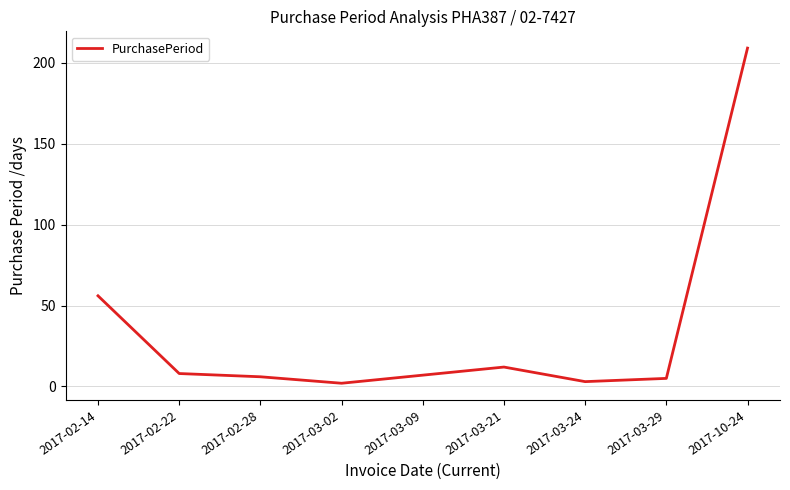

How many values are below 7?

4